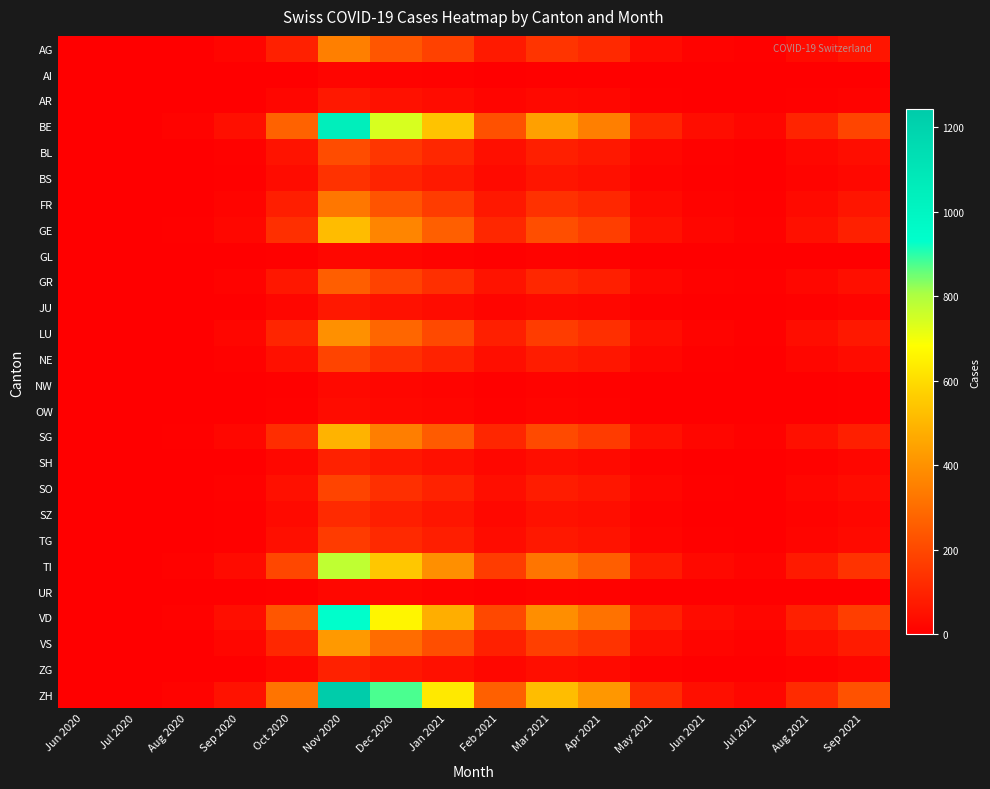

What is the difference between the highest and lowest values at Oct 2020?

314